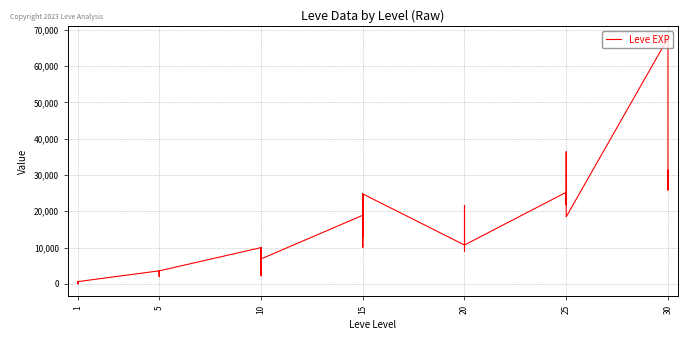

How many lines are shown in the chart?

1